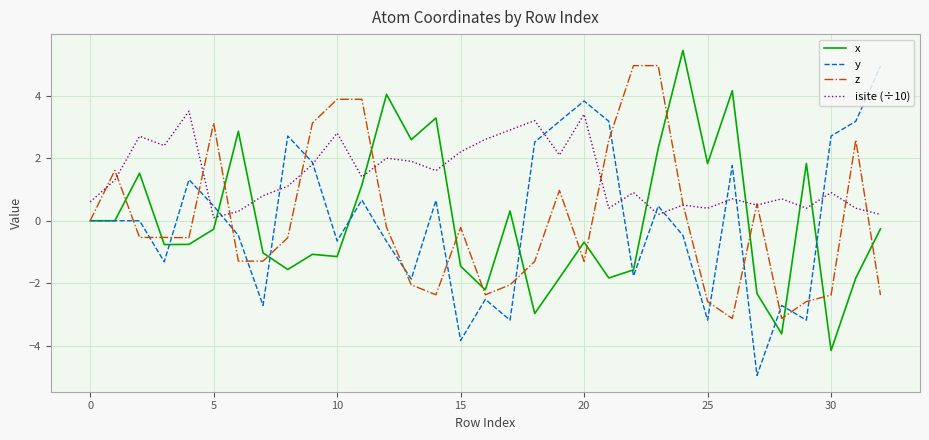

Which series has the largest total across all categories?

isite (÷10)